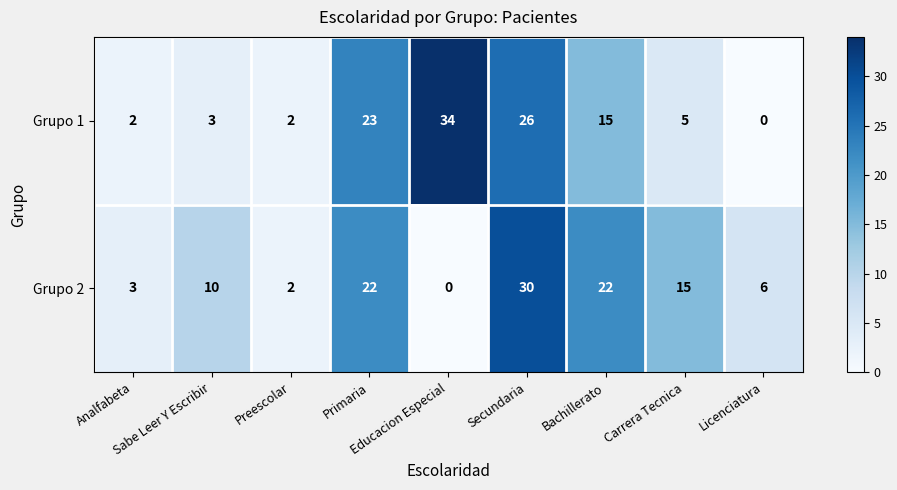

Rank the series by their maximum value, from lowest to highest.

Grupo 2, Grupo 1